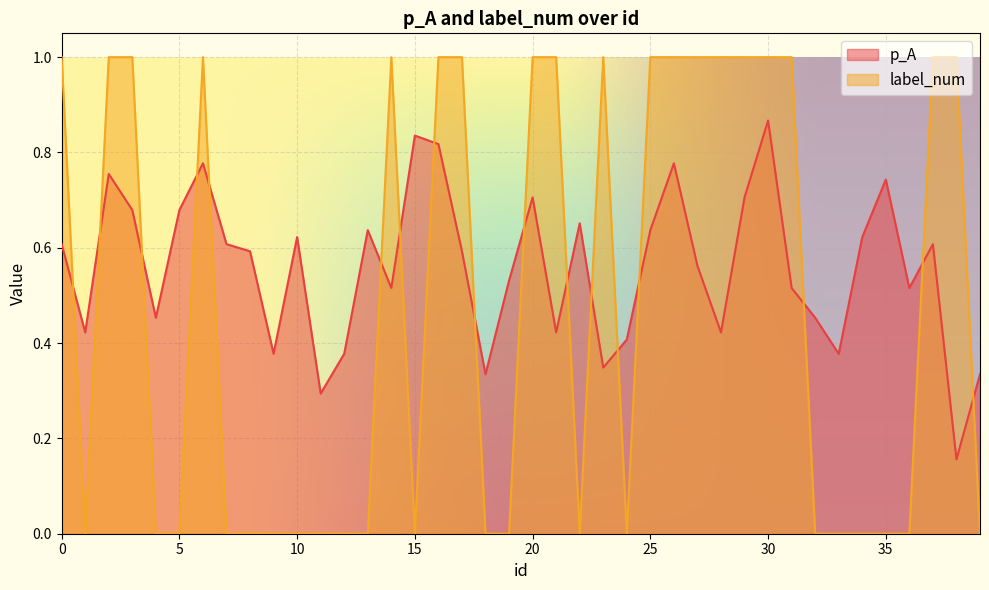

How many times do p_A and label_num cross each other?

17